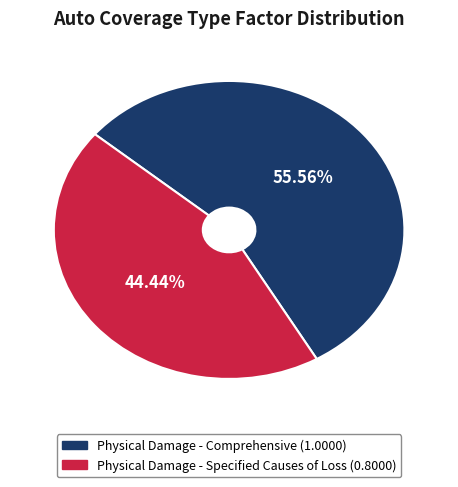

Is Physical Damage - Specified Causes of Loss the majority of the pie?

No